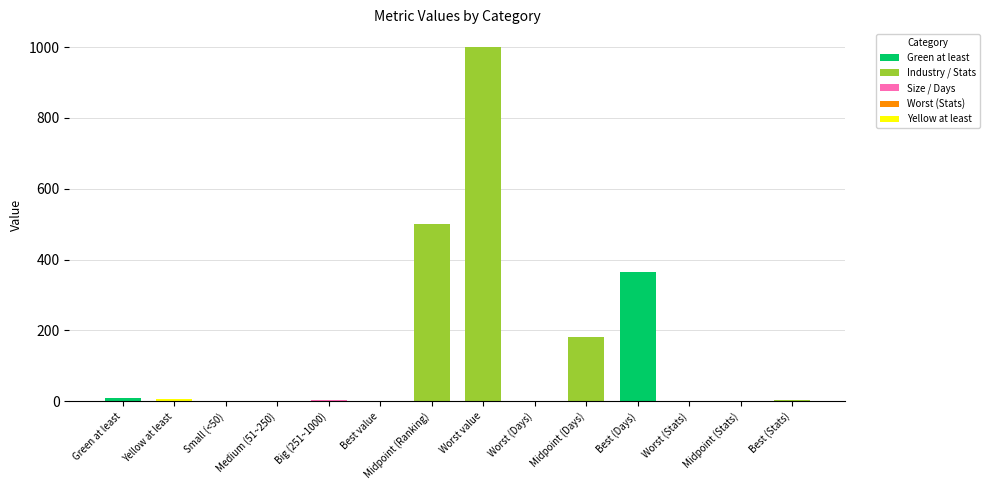

What is the greatest value displayed?

1000